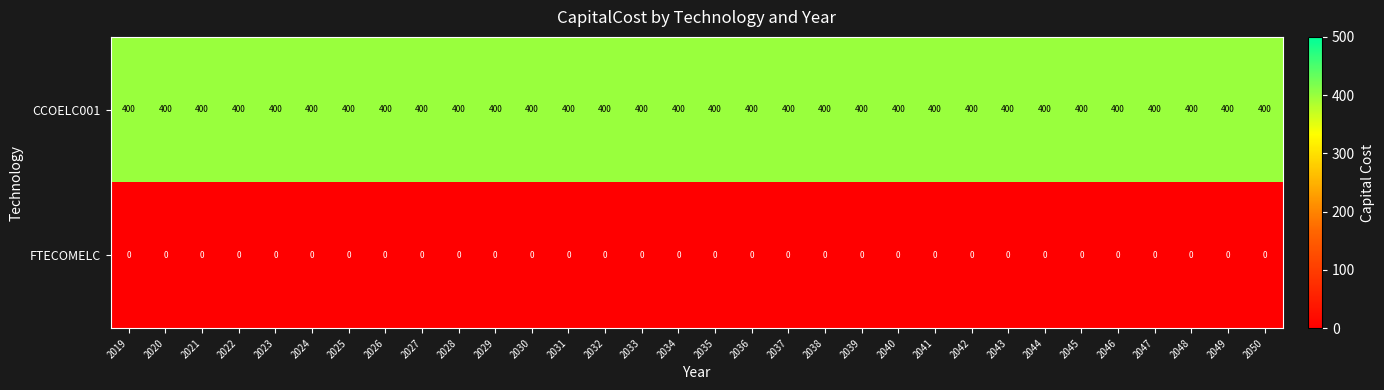

At 2042, list the series in order from smallest to largest.

FTECOMELC, CCOELC001